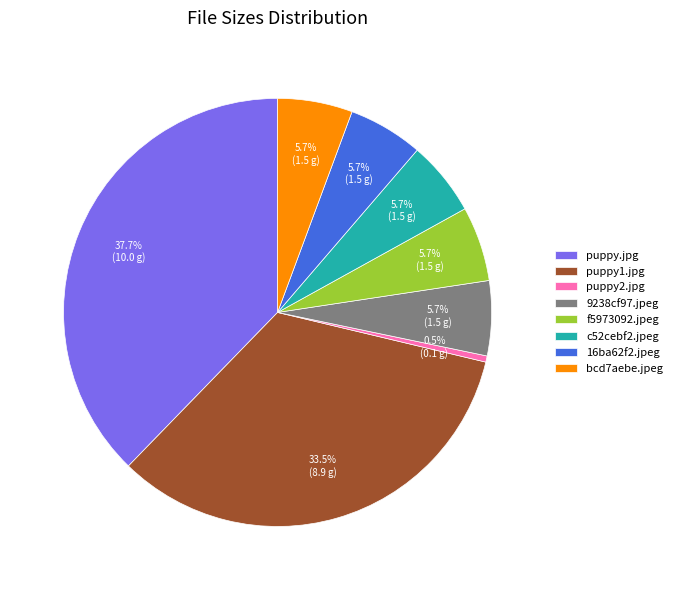

Count the number of slices in the pie.

8